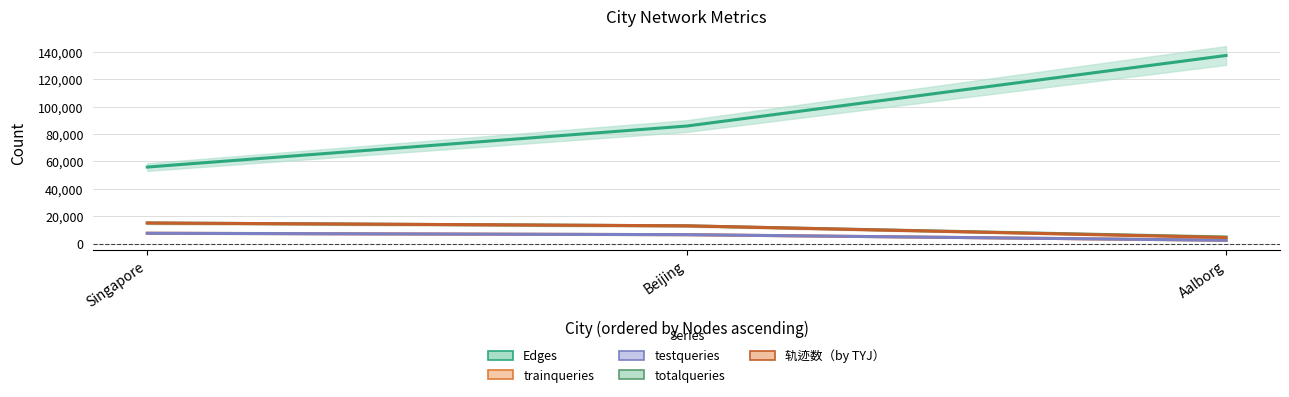

What is the highest value of the Edges series?

137470